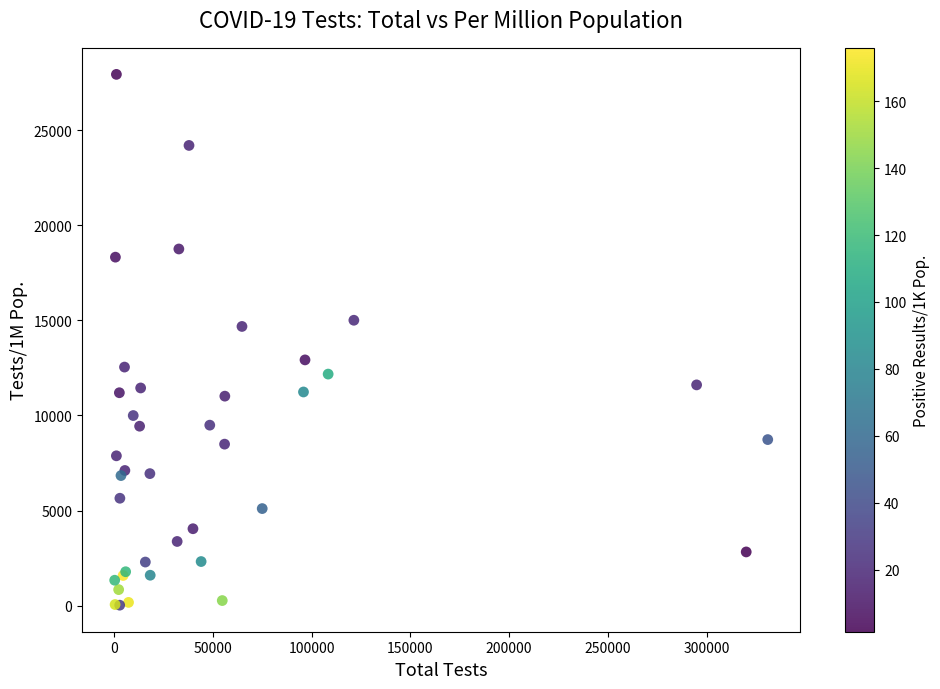

What Y value in the scatter plot is closest to 13983?

14685